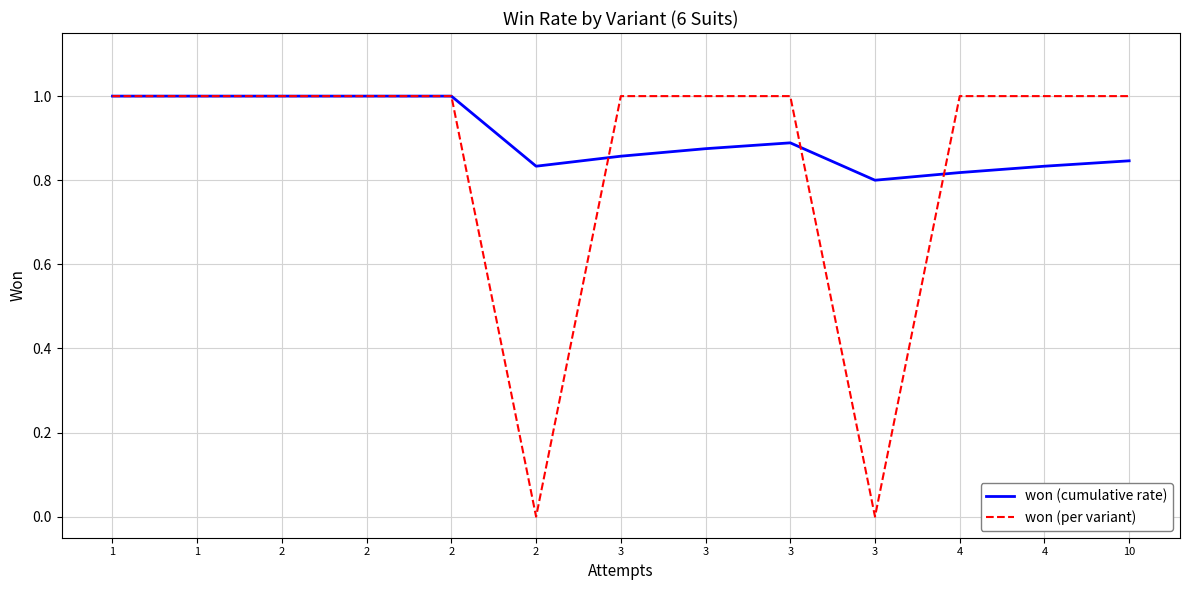

What are all the series names shown in the legend?

won (cumulative rate), won (per variant)